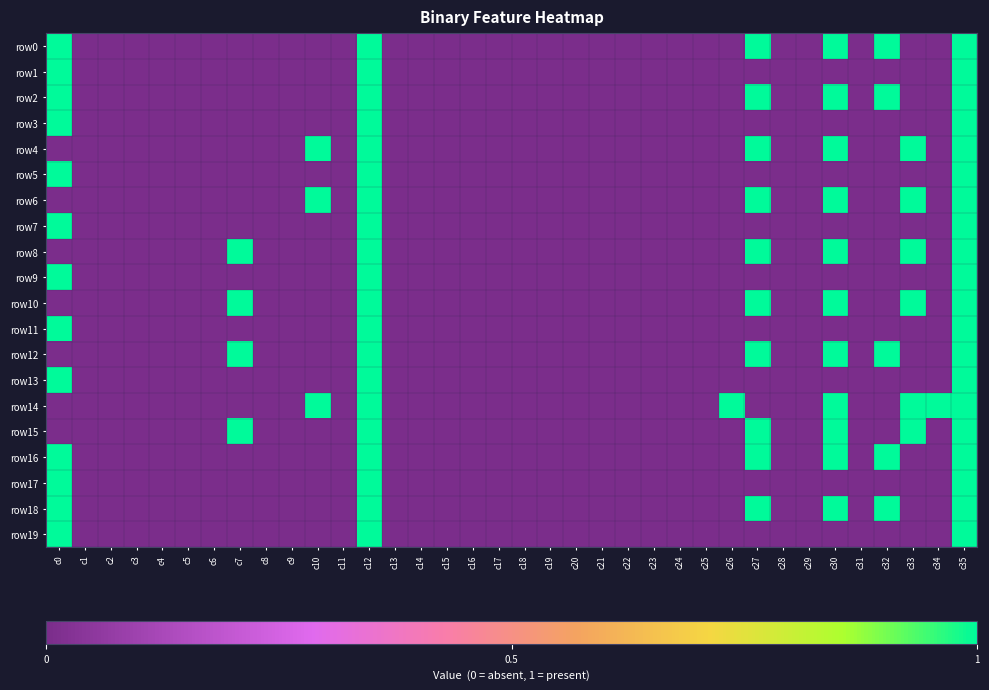

Reading right to left, transcribe all the data shown in this chart.

row0: c35=1	c34=0	c33=0	c32=1	c31=0	c30=1	c29=0	c28=0	c27=1	c26=0	c25=0	c24=0	c23=0	c22=0	c21=0	c20=0	c19=0	c18=0	c17=0	c16=0	c15=0	c14=0	c13=0	c12=1	c11=0	c10=0	c9=0	c8=0	c7=0	c6=0	c5=0	c4=0	c3=0	c2=0	c1=0	c0=1
row1: c35=1	c34=0	c33=0	c32=0	c31=0	c30=0	c29=0	c28=0	c27=0	c26=0	c25=0	c24=0	c23=0	c22=0	c21=0	c20=0	c19=0	c18=0	c17=0	c16=0	c15=0	c14=0	c13=0	c12=1	c11=0	c10=0	c9=0	c8=0	c7=0	c6=0	c5=0	c4=0	c3=0	c2=0	c1=0	c0=1
row2: c35=1	c34=0	c33=0	c32=1	c31=0	c30=1	c29=0	c28=0	c27=1	c26=0	c25=0	c24=0	c23=0	c22=0	c21=0	c20=0	c19=0	c18=0	c17=0	c16=0	c15=0	c14=0	c13=0	c12=1	c11=0	c10=0	c9=0	c8=0	c7=0	c6=0	c5=0	c4=0	c3=0	c2=0	c1=0	c0=1
row3: c35=1	c34=0	c33=0	c32=0	c31=0	c30=0	c29=0	c28=0	c27=0	c26=0	c25=0	c24=0	c23=0	c22=0	c21=0	c20=0	c19=0	c18=0	c17=0	c16=0	c15=0	c14=0	c13=0	c12=1	c11=0	c10=0	c9=0	c8=0	c7=0	c6=0	c5=0	c4=0	c3=0	c2=0	c1=0	c0=1
row4: c35=1	c34=0	c33=1	c32=0	c31=0	c30=1	c29=0	c28=0	c27=1	c26=0	c25=0	c24=0	c23=0	c22=0	c21=0	c20=0	c19=0	c18=0	c17=0	c16=0	c15=0	c14=0	c13=0	c12=1	c11=0	c10=1	c9=0	c8=0	c7=0	c6=0	c5=0	c4=0	c3=0	c2=0	c1=0	c0=0
row5: c35=1	c34=0	c33=0	c32=0	c31=0	c30=0	c29=0	c28=0	c27=0	c26=0	c25=0	c24=0	c23=0	c22=0	c21=0	c20=0	c19=0	c18=0	c17=0	c16=0	c15=0	c14=0	c13=0	c12=1	c11=0	c10=0	c9=0	c8=0	c7=0	c6=0	c5=0	c4=0	c3=0	c2=0	c1=0	c0=1
row6: c35=1	c34=0	c33=1	c32=0	c31=0	c30=1	c29=0	c28=0	c27=1	c26=0	c25=0	c24=0	c23=0	c22=0	c21=0	c20=0	c19=0	c18=0	c17=0	c16=0	c15=0	c14=0	c13=0	c12=1	c11=0	c10=1	c9=0	c8=0	c7=0	c6=0	c5=0	c4=0	c3=0	c2=0	c1=0	c0=0
row7: c35=1	c34=0	c33=0	c32=0	c31=0	c30=0	c29=0	c28=0	c27=0	c26=0	c25=0	c24=0	c23=0	c22=0	c21=0	c20=0	c19=0	c18=0	c17=0	c16=0	c15=0	c14=0	c13=0	c12=1	c11=0	c10=0	c9=0	c8=0	c7=0	c6=0	c5=0	c4=0	c3=0	c2=0	c1=0	c0=1
row8: c35=1	c34=0	c33=1	c32=0	c31=0	c30=1	c29=0	c28=0	c27=1	c26=0	c25=0	c24=0	c23=0	c22=0	c21=0	c20=0	c19=0	c18=0	c17=0	c16=0	c15=0	c14=0	c13=0	c12=1	c11=0	c10=0	c9=0	c8=0	c7=1	c6=0	c5=0	c4=0	c3=0	c2=0	c1=0	c0=0
row9: c35=1	c34=0	c33=0	c32=0	c31=0	c30=0	c29=0	c28=0	c27=0	c26=0	c25=0	c24=0	c23=0	c22=0	c21=0	c20=0	c19=0	c18=0	c17=0	c16=0	c15=0	c14=0	c13=0	c12=1	c11=0	c10=0	c9=0	c8=0	c7=0	c6=0	c5=0	c4=0	c3=0	c2=0	c1=0	c0=1
row10: c35=1	c34=0	c33=1	c32=0	c31=0	c30=1	c29=0	c28=0	c27=1	c26=0	c25=0	c24=0	c23=0	c22=0	c21=0	c20=0	c19=0	c18=0	c17=0	c16=0	c15=0	c14=0	c13=0	c12=1	c11=0	c10=0	c9=0	c8=0	c7=1	c6=0	c5=0	c4=0	c3=0	c2=0	c1=0	c0=0
row11: c35=1	c34=0	c33=0	c32=0	c31=0	c30=0	c29=0	c28=0	c27=0	c26=0	c25=0	c24=0	c23=0	c22=0	c21=0	c20=0	c19=0	c18=0	c17=0	c16=0	c15=0	c14=0	c13=0	c12=1	c11=0	c10=0	c9=0	c8=0	c7=0	c6=0	c5=0	c4=0	c3=0	c2=0	c1=0	c0=1
row12: c35=1	c34=0	c33=0	c32=1	c31=0	c30=1	c29=0	c28=0	c27=1	c26=0	c25=0	c24=0	c23=0	c22=0	c21=0	c20=0	c19=0	c18=0	c17=0	c16=0	c15=0	c14=0	c13=0	c12=1	c11=0	c10=0	c9=0	c8=0	c7=1	c6=0	c5=0	c4=0	c3=0	c2=0	c1=0	c0=0
row13: c35=1	c34=0	c33=0	c32=0	c31=0	c30=0	c29=0	c28=0	c27=0	c26=0	c25=0	c24=0	c23=0	c22=0	c21=0	c20=0	c19=0	c18=0	c17=0	c16=0	c15=0	c14=0	c13=0	c12=1	c11=0	c10=0	c9=0	c8=0	c7=0	c6=0	c5=0	c4=0	c3=0	c2=0	c1=0	c0=1
row14: c35=1	c34=1	c33=1	c32=0	c31=0	c30=1	c29=0	c28=0	c27=0	c26=1	c25=0	c24=0	c23=0	c22=0	c21=0	c20=0	c19=0	c18=0	c17=0	c16=0	c15=0	c14=0	c13=0	c12=1	c11=0	c10=1	c9=0	c8=0	c7=0	c6=0	c5=0	c4=0	c3=0	c2=0	c1=0	c0=0
row15: c35=1	c34=0	c33=1	c32=0	c31=0	c30=1	c29=0	c28=0	c27=1	c26=0	c25=0	c24=0	c23=0	c22=0	c21=0	c20=0	c19=0	c18=0	c17=0	c16=0	c15=0	c14=0	c13=0	c12=1	c11=0	c10=0	c9=0	c8=0	c7=1	c6=0	c5=0	c4=0	c3=0	c2=0	c1=0	c0=0
row16: c35=1	c34=0	c33=0	c32=1	c31=0	c30=1	c29=0	c28=0	c27=1	c26=0	c25=0	c24=0	c23=0	c22=0	c21=0	c20=0	c19=0	c18=0	c17=0	c16=0	c15=0	c14=0	c13=0	c12=1	c11=0	c10=0	c9=0	c8=0	c7=0	c6=0	c5=0	c4=0	c3=0	c2=0	c1=0	c0=1
row17: c35=1	c34=0	c33=0	c32=0	c31=0	c30=0	c29=0	c28=0	c27=0	c26=0	c25=0	c24=0	c23=0	c22=0	c21=0	c20=0	c19=0	c18=0	c17=0	c16=0	c15=0	c14=0	c13=0	c12=1	c11=0	c10=0	c9=0	c8=0	c7=0	c6=0	c5=0	c4=0	c3=0	c2=0	c1=0	c0=1
row18: c35=1	c34=0	c33=0	c32=1	c31=0	c30=1	c29=0	c28=0	c27=1	c26=0	c25=0	c24=0	c23=0	c22=0	c21=0	c20=0	c19=0	c18=0	c17=0	c16=0	c15=0	c14=0	c13=0	c12=1	c11=0	c10=0	c9=0	c8=0	c7=0	c6=0	c5=0	c4=0	c3=0	c2=0	c1=0	c0=1
row19: c35=1	c34=0	c33=0	c32=0	c31=0	c30=0	c29=0	c28=0	c27=0	c26=0	c25=0	c24=0	c23=0	c22=0	c21=0	c20=0	c19=0	c18=0	c17=0	c16=0	c15=0	c14=0	c13=0	c12=1	c11=0	c10=0	c9=0	c8=0	c7=0	c6=0	c5=0	c4=0	c3=0	c2=0	c1=0	c0=1